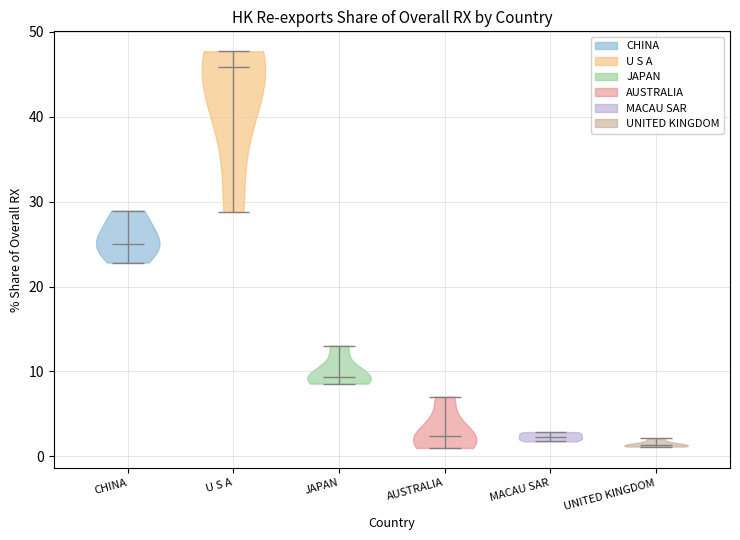

Reading left to right, read every violin against the y-axis: where its median line is, and the lowest and highest points it reaches. The values are not printed on the chart, so give them approximately, as read against the axis.

CHINA: median line 25, lowest point 23, highest point 29
U S A: median line 46, lowest point 29, highest point 48
JAPAN: median line 9, lowest point 9, highest point 13
AUSTRALIA: median line 2, lowest point 1, highest point 7
MACAU SAR: median line 2, lowest point 2, highest point 3
UNITED KINGDOM: median line 1, lowest point 1, highest point 2